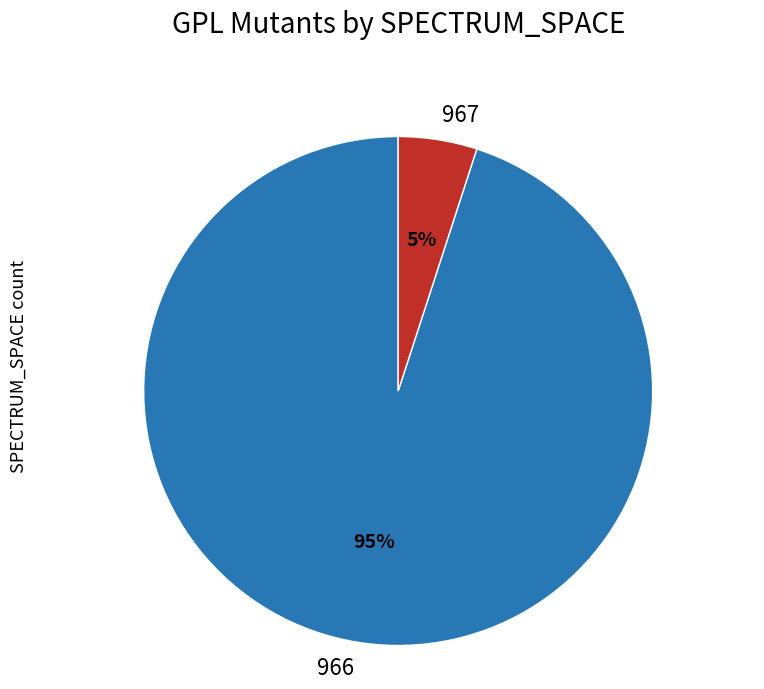

Which category has the smallest portion of the pie?

967